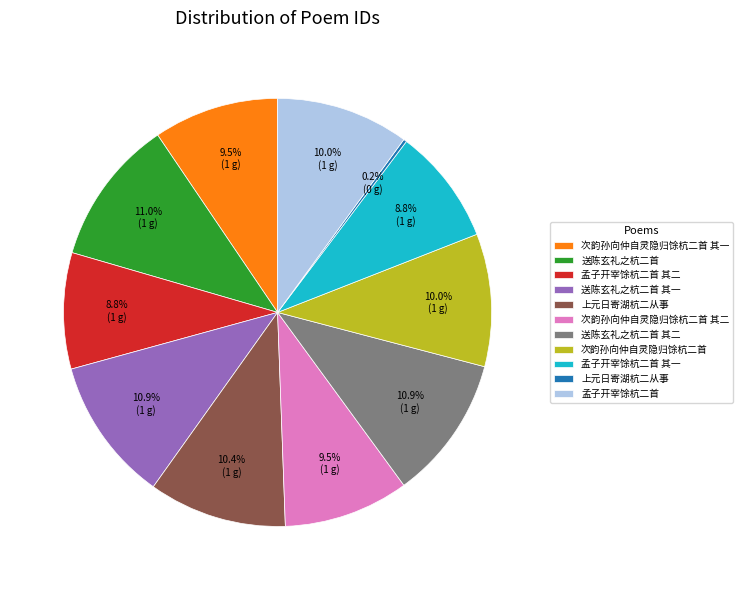

Does any single category account for the majority?

No